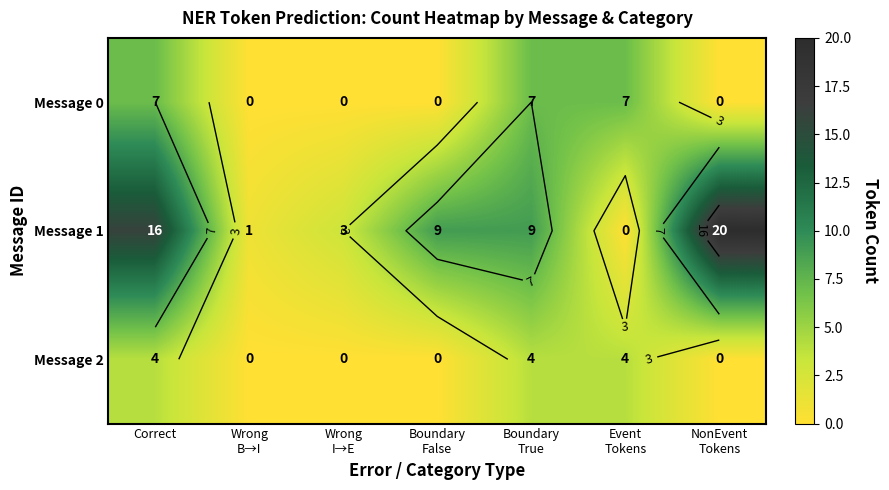

What is the difference between the maximum and second lowest values in the Message 1 series?

19